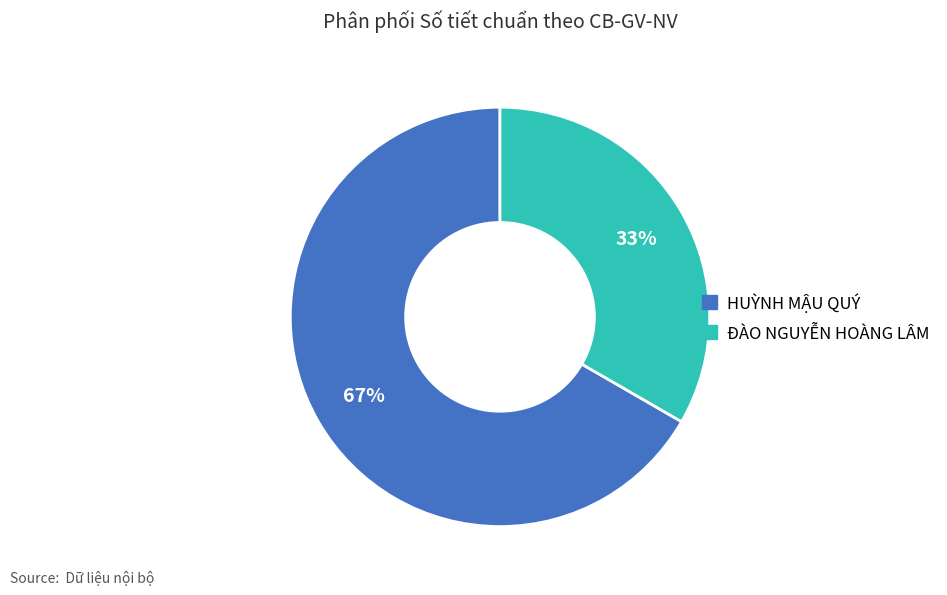

To the nearest percent, what is the combined percentage of HUỲNH MẬU QUÝ and ĐÀO NGUYỄN HOÀNG LÂM?

100%